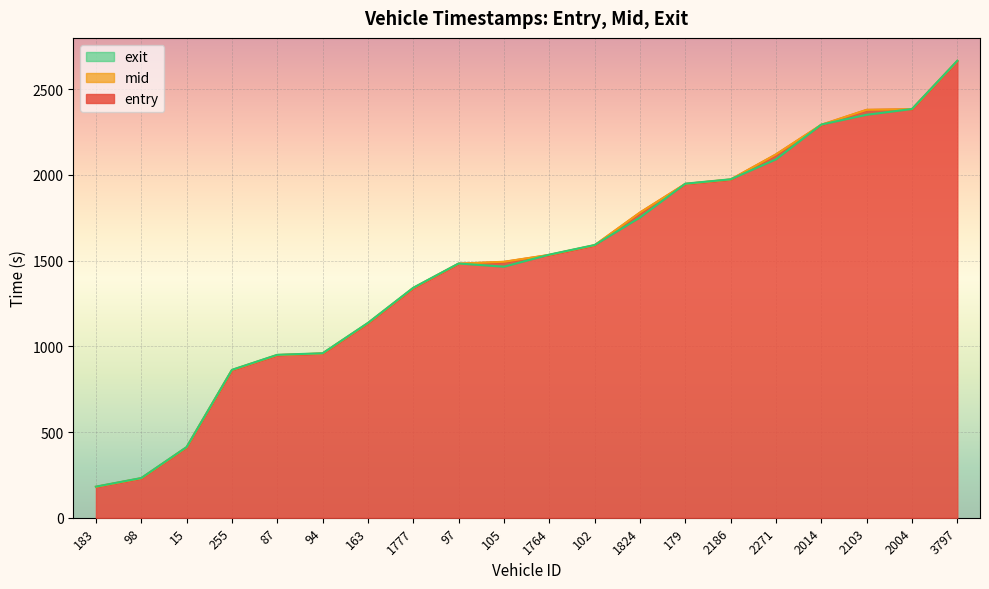

Reading right to left, what are all the values shown in this chart?

entry: 3797=2663.6	2004=2382.3	2103=2378.6	2014=2291.0	2271=2118.6	2186=1972.3	179=1946.5	1824=1779.4	102=1588.8	1764=1532.4	105=1492.1	97=1481.4	1777=1339.3	163=1134.0	94=957.4	87=948.2	255=860.4	15=410.3	98=229.8	183=179.4
mid: 3797=2664.5	2004=2383.1	2103=2379.3	2014=2292.5	2271=2119.3	2186=1973.1	179=1947.4	1824=1780.2	102=1589.7	1764=1533.2	105=1493.0	97=1482.1	1777=1340.2	163=1135.1	94=958.3	87=949.2	255=861.5	15=411.2	98=230.6	183=180.3
exit: 3797=2665.5	2004=2384.1	2103=2350.3	2014=2293.5	2271=2090.3	2186=1974.0	179=1948.5	1824=1751.3	102=1590.8	1764=1534.6	105=1464.2	97=1483.0	1777=1341.5	163=1136.4	94=959.4	87=950.4	255=862.7	15=412.2	98=231.6	183=181.4